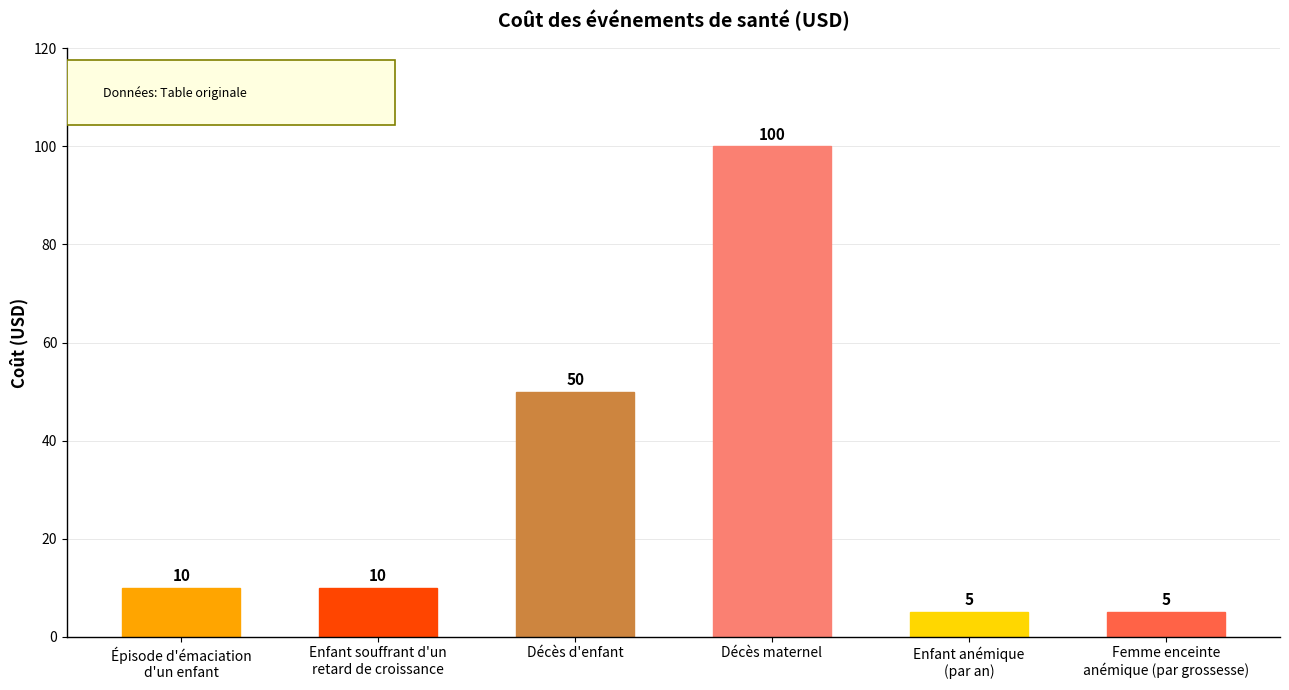

What is the difference between the maximum and minimum values?

95